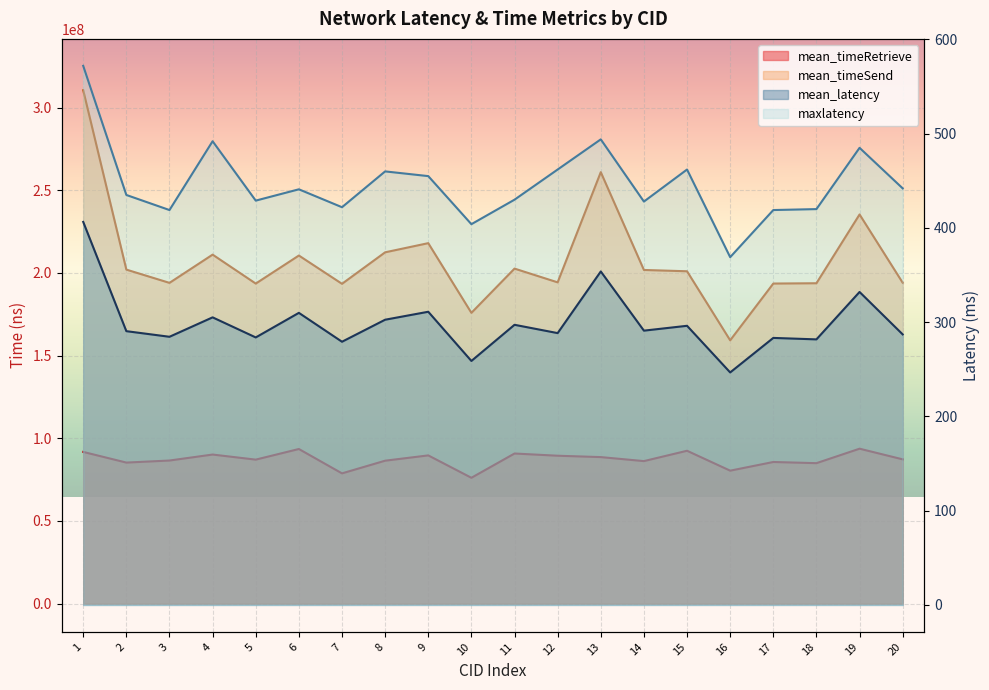

True or false: maxlatency and mean_latency cross at least once.

False